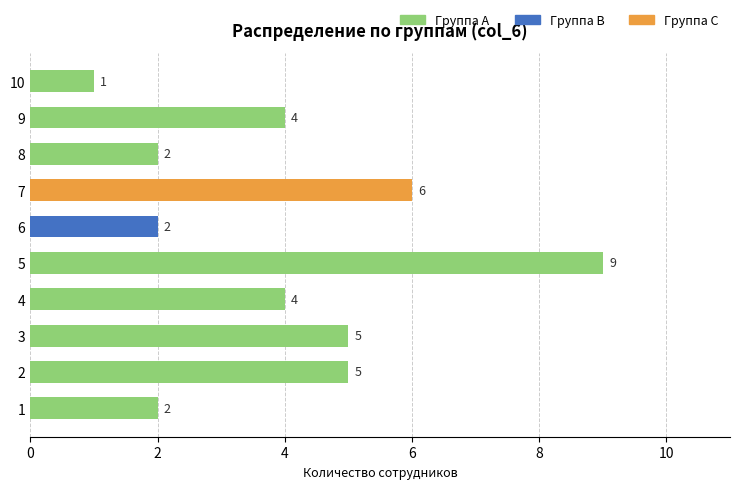

Count the values in the range 2 to 5.

7